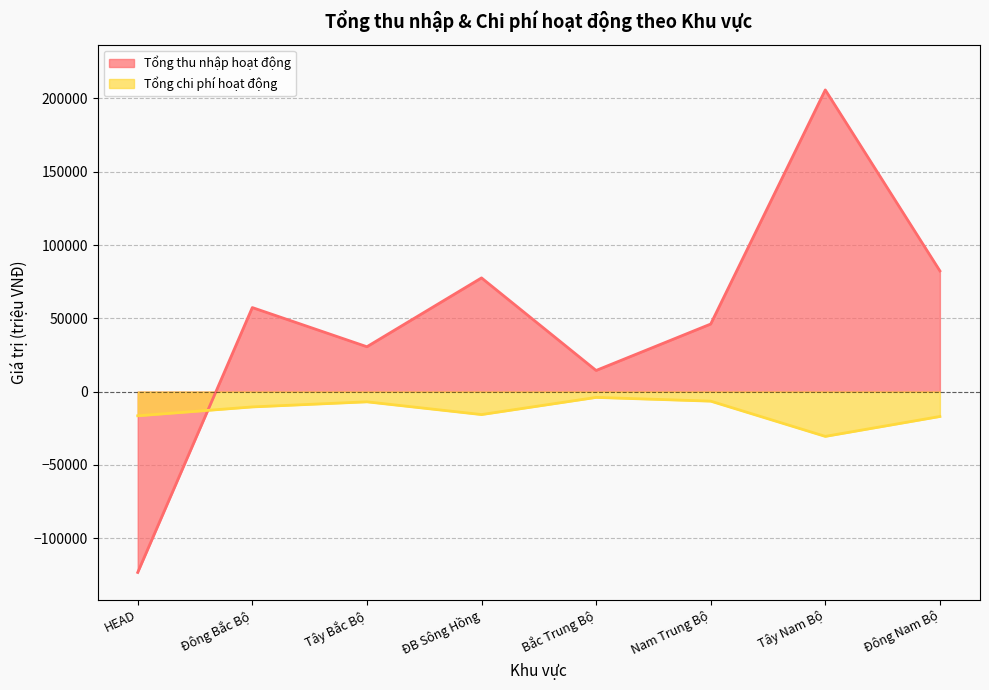

At Tây Bắc Bộ, list the series in order from largest to smallest.

Tổng thu nhập hoạt động, Tổng chi phí hoạt động